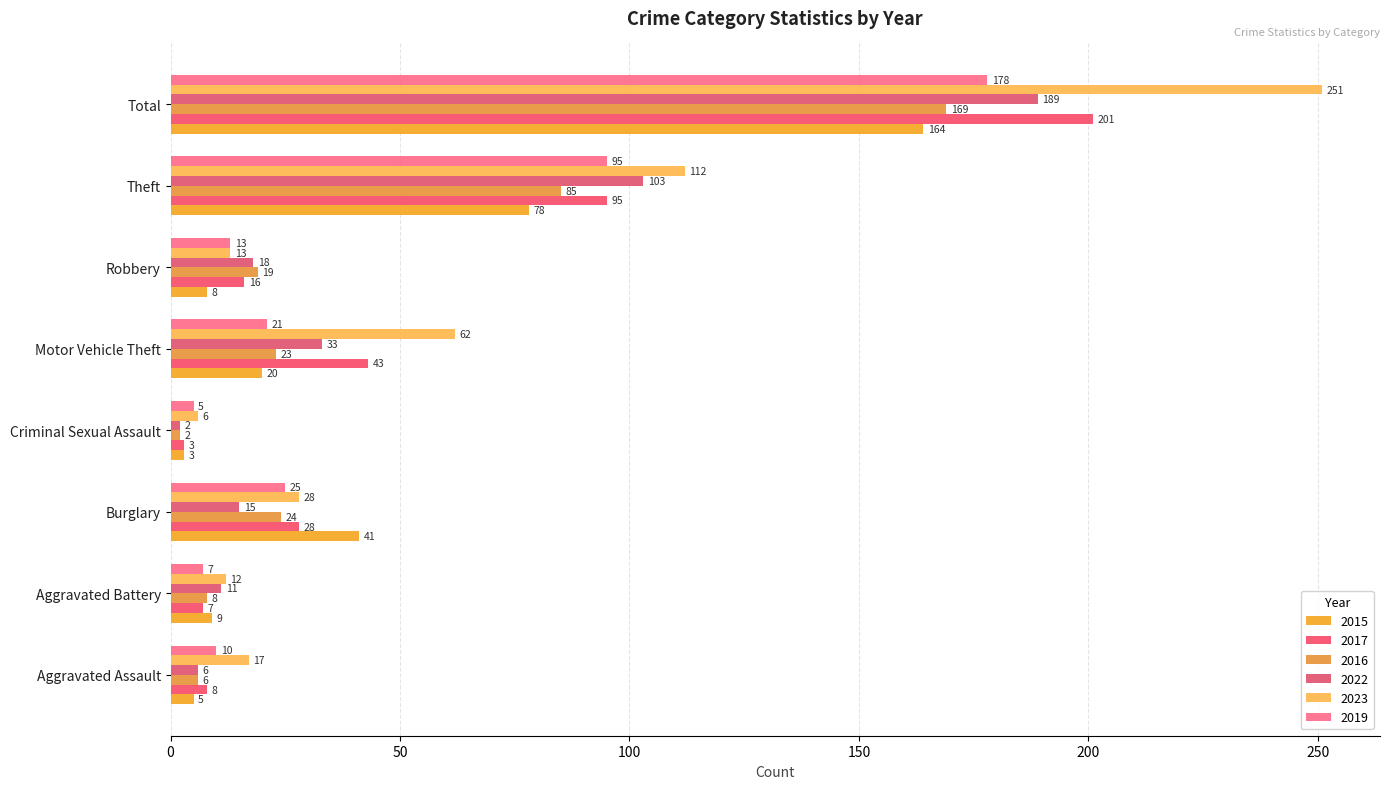

What position from the right is Aggravated Battery?

7